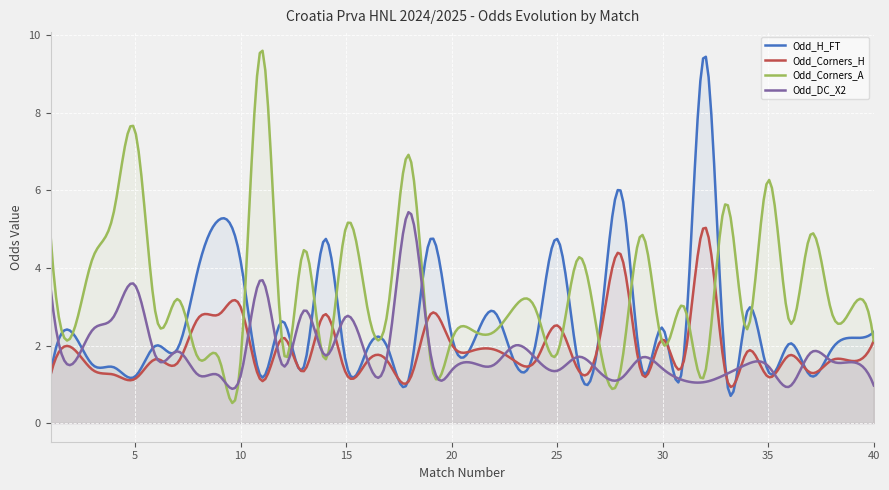

Where do Odd_DC_X2 and Odd_Corners_H first cross each other?

1 and 2